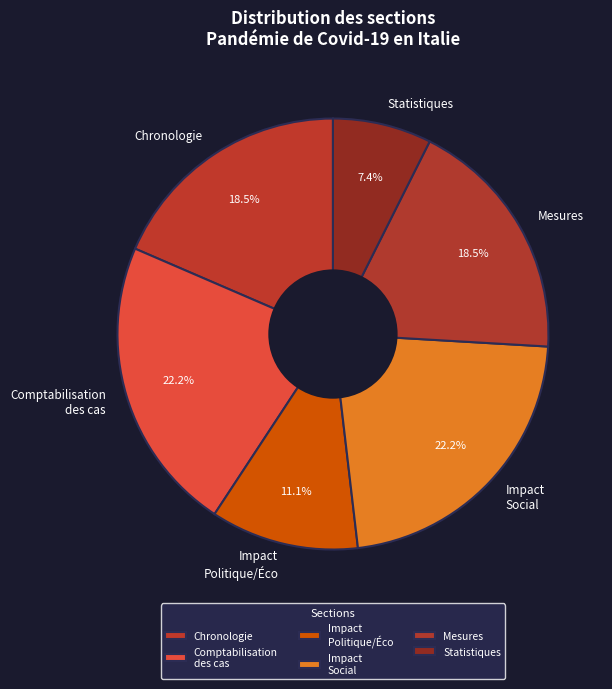

What portion of the pie excludes Chronologie?

81.5%